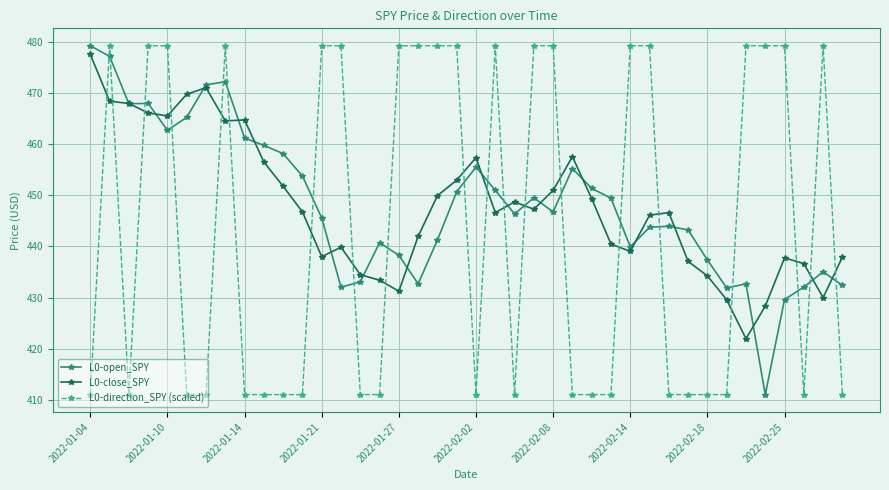

How many lines are shown in the chart?

3